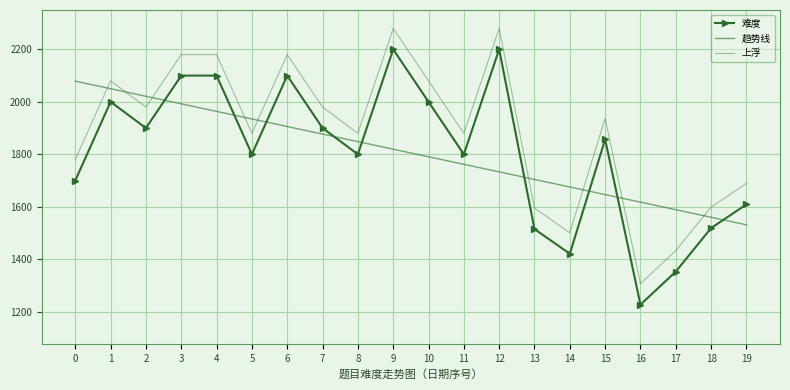

Which category has the lowest value in the 上浮 series?

16